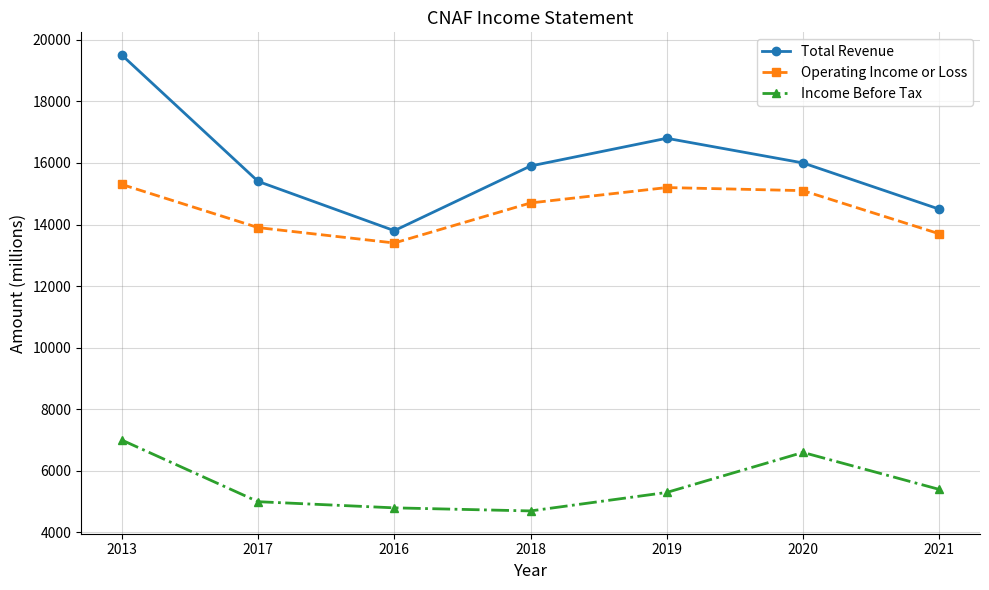

The Total Revenue series shows 3894 at 2016. True or false?

False